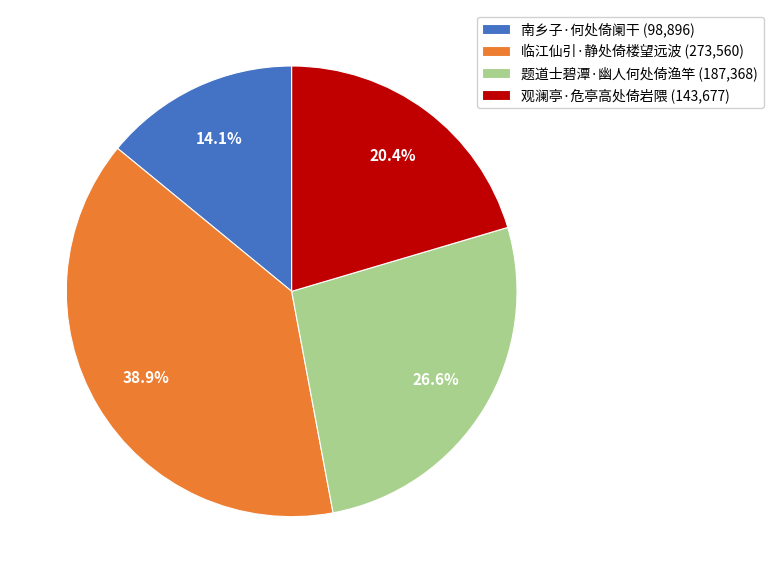

Is 观澜亭·危亭高处倚岩隈 the majority of the pie?

No